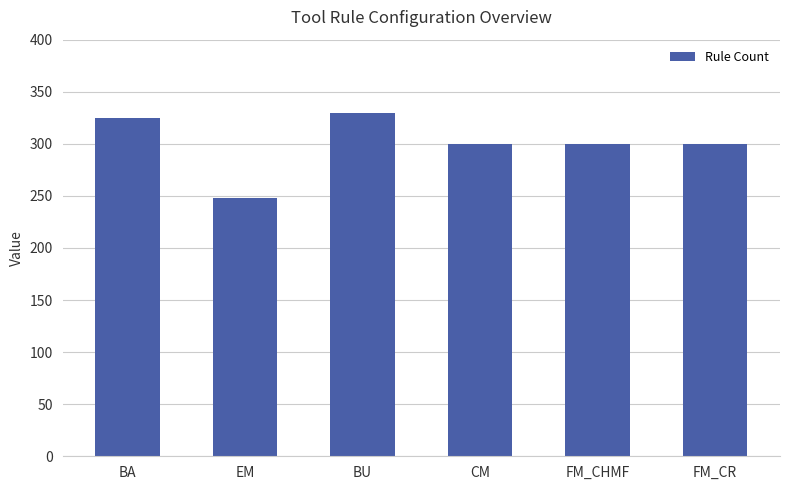

What is the maximum value shown in the chart?

330